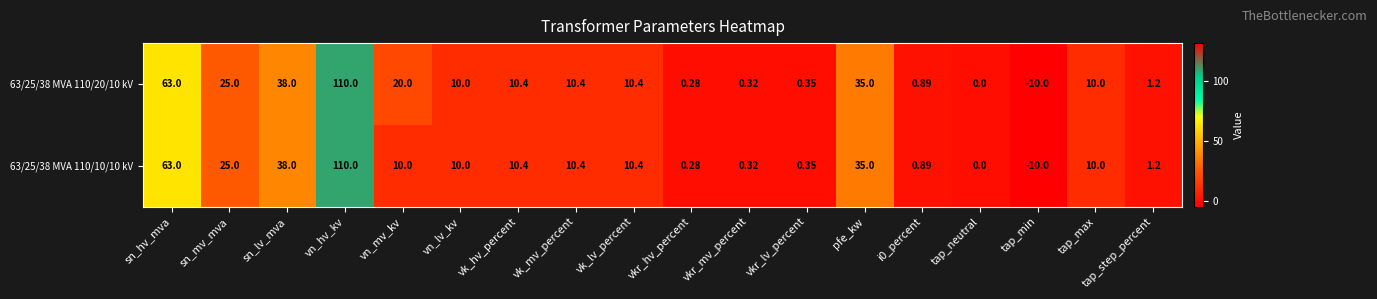

At which category is the sum across all series the highest?

vn_hv_kv